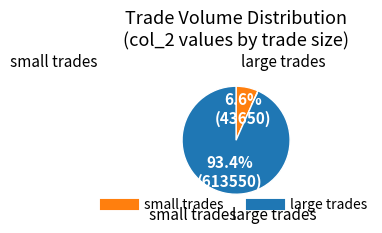

Count the number of slices in the pie.

2